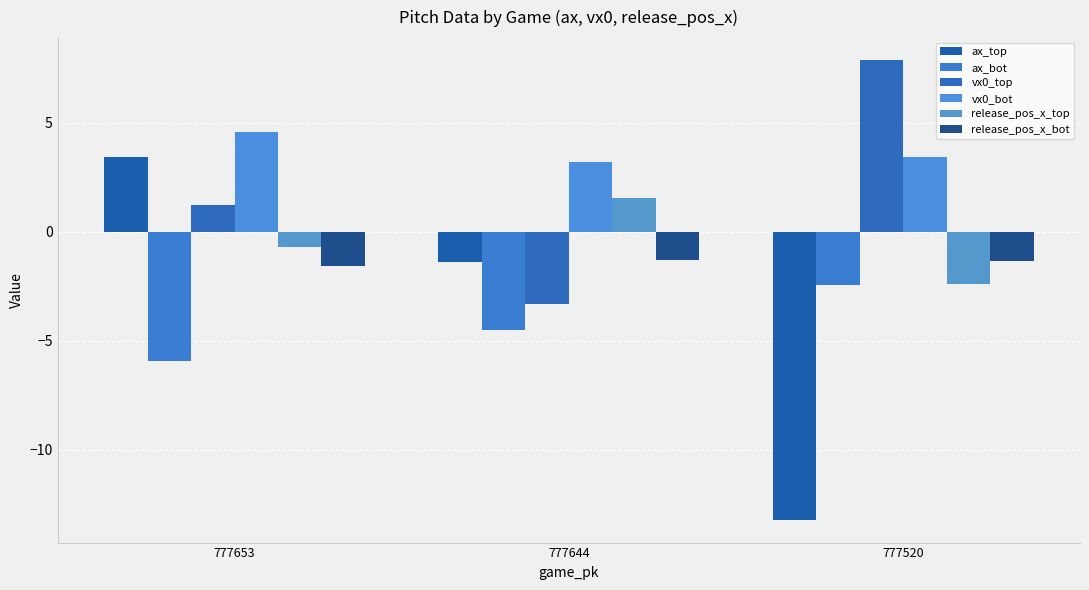

Between 777644 and 777520, which series saw the biggest shift?

ax_top